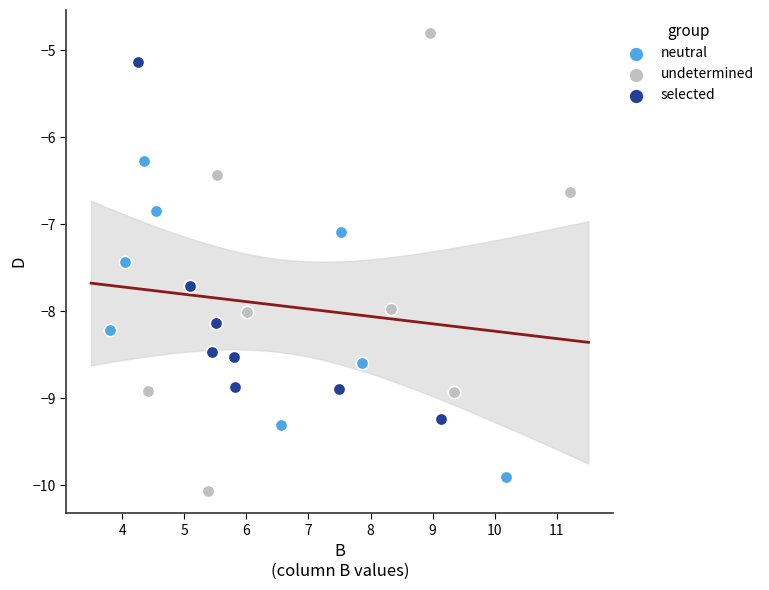

Which series reaches the maximum Y coordinate?

undetermined